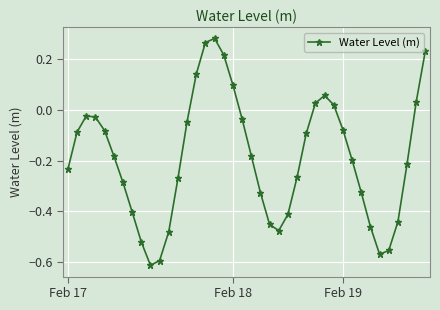

What is the sum of all values?

-7.6